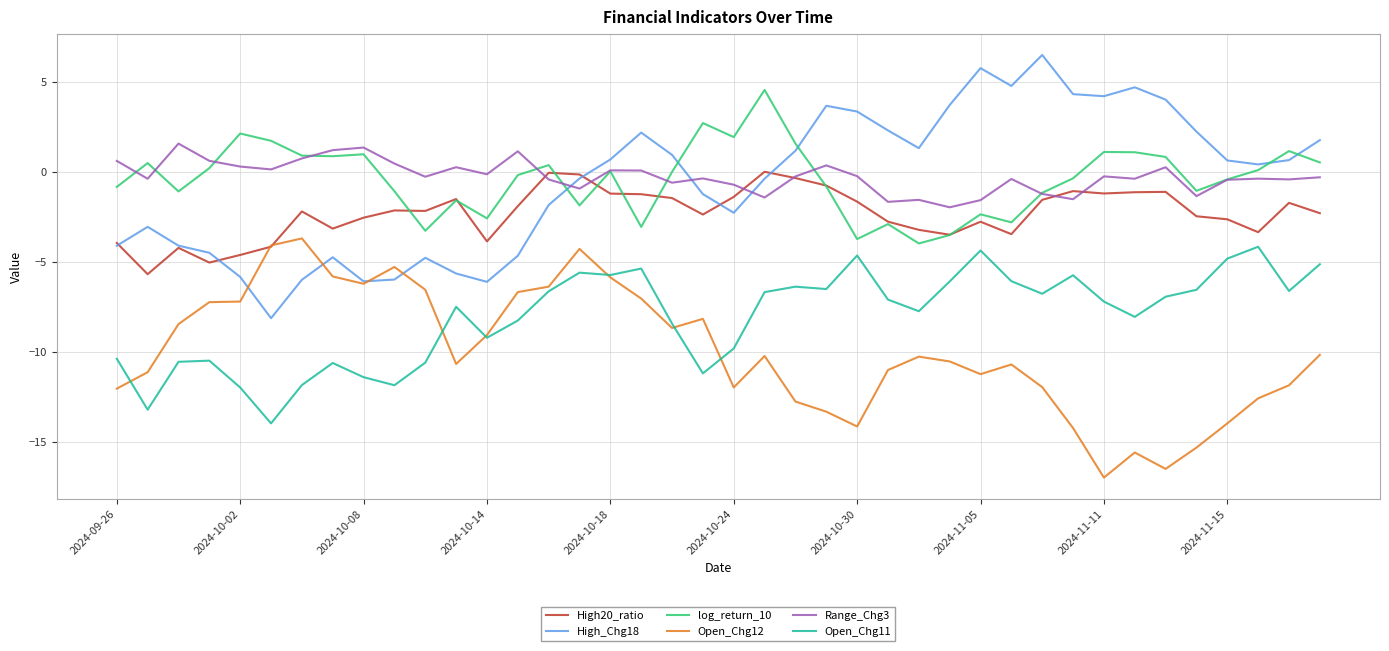

What is the lowest value of the Open_Chg11 series?

-14.0